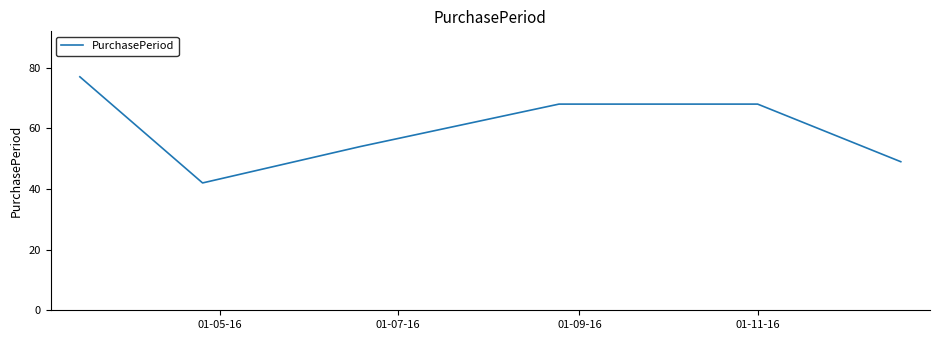

What is the difference between the second highest and second lowest values?

19